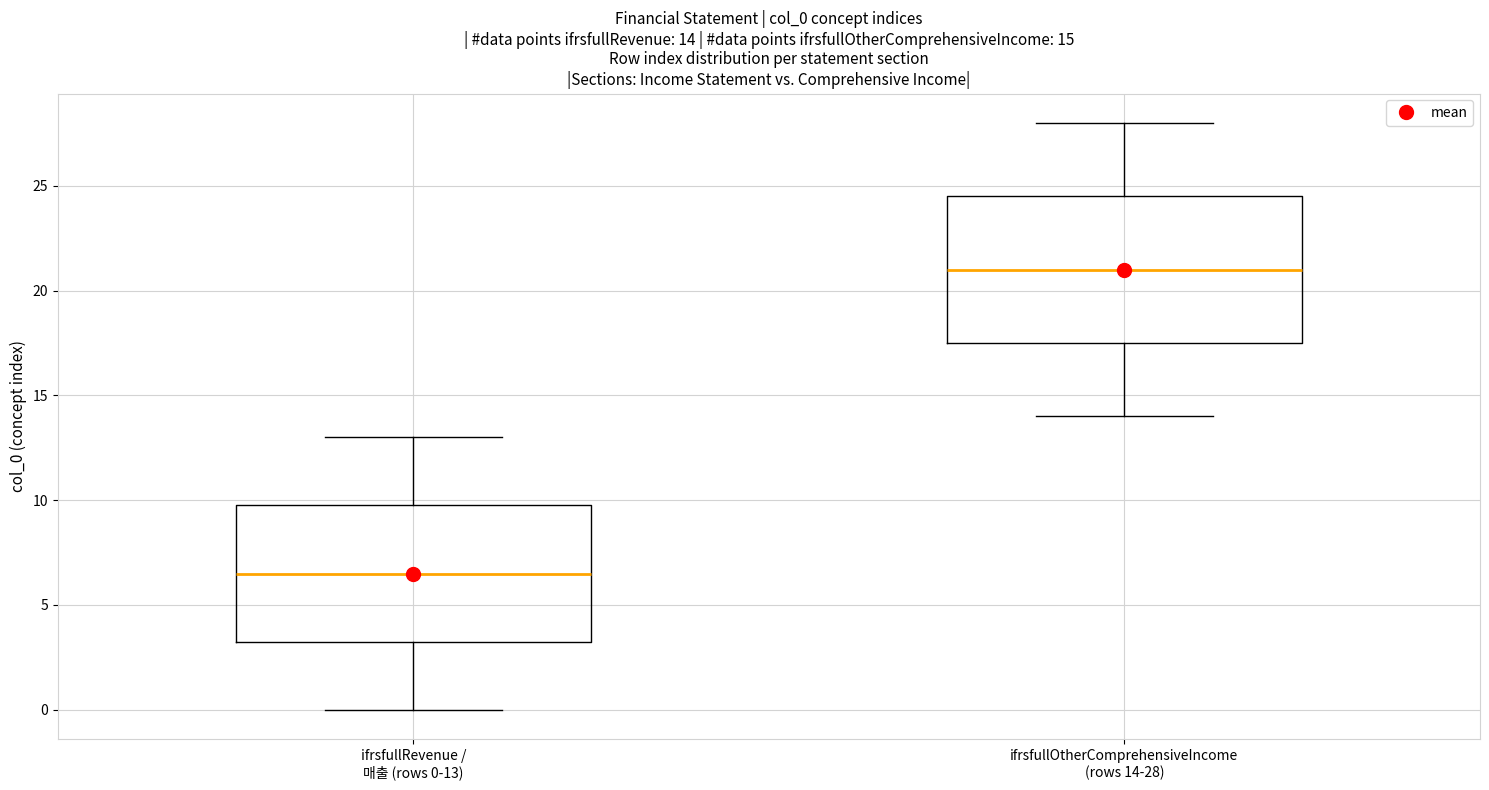

Comparing the boxes themselves (not the whiskers), which one is the tallest?

ifrsfullOtherComprehensiveIncome (rows 14-28)